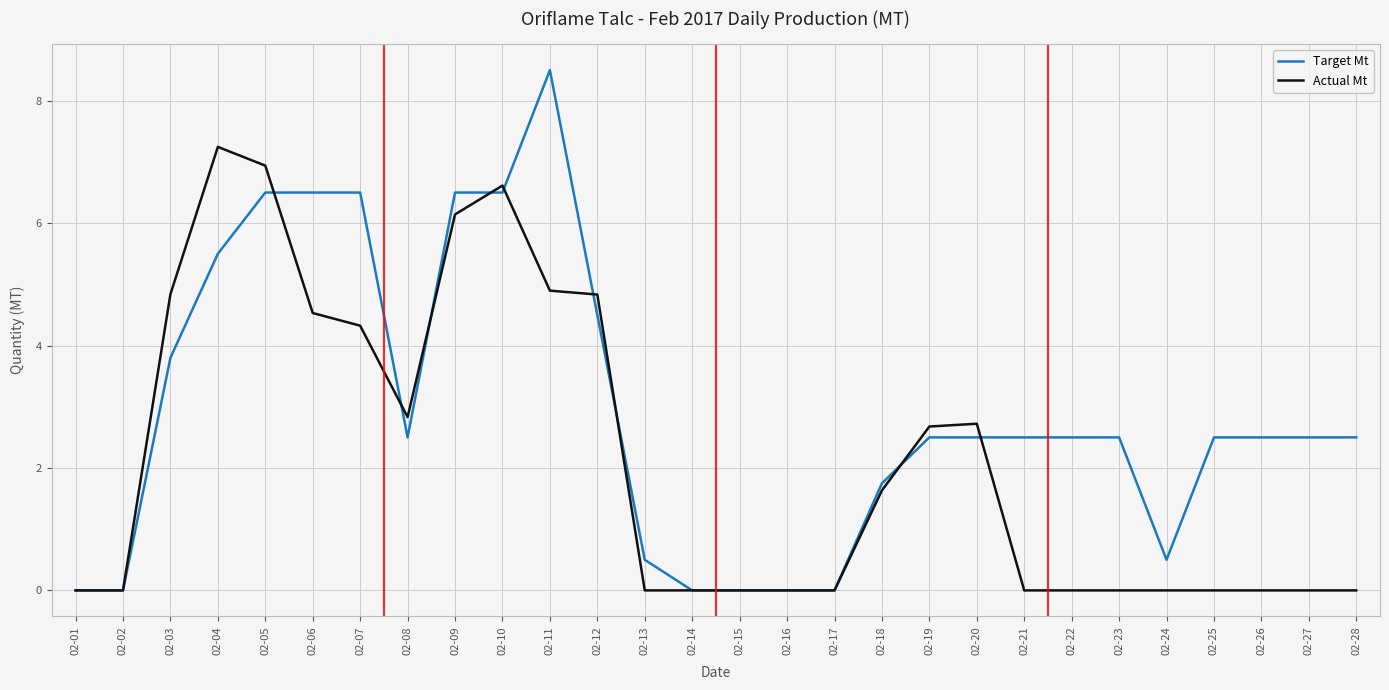

True or false: Target Mt and Actual Mt cross at least once.

True